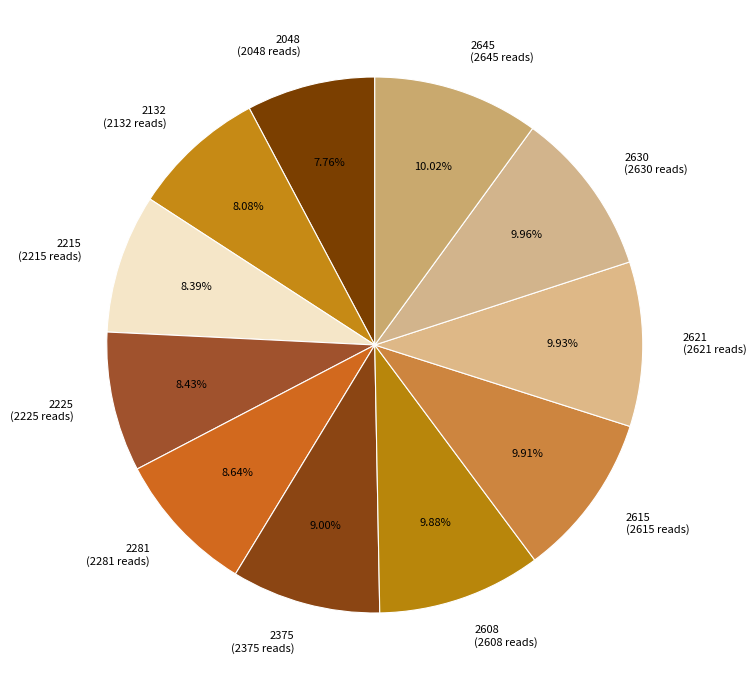

Between 2645 (2645 reads) and 2132 (2132 reads), which is larger?

2645 (2645 reads)